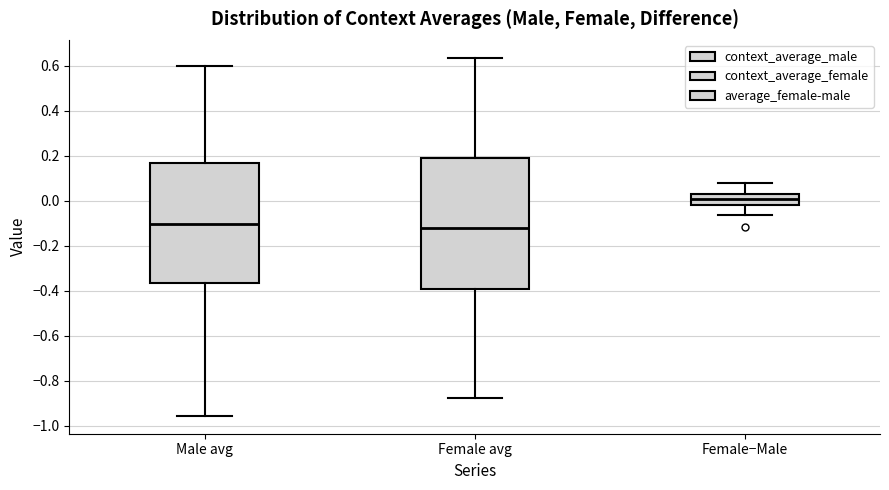

Reading left to right, transcribe this box plot: for each box, give where its median line is, the range the box spans, and where its two whiskers end, as read against the y-axis. The values are not printed on the chart, so give them approximately, as read against the axis.

Male avg: median -0.10, box -0.36 to 0.16, whiskers -0.96 to 0.60
Female avg: median -0.12, box -0.40 to 0.20, whiskers -0.88 to 0.64
Female−Male: median 0.00, box -0.02 to 0.04, whiskers -0.06 to 0.08